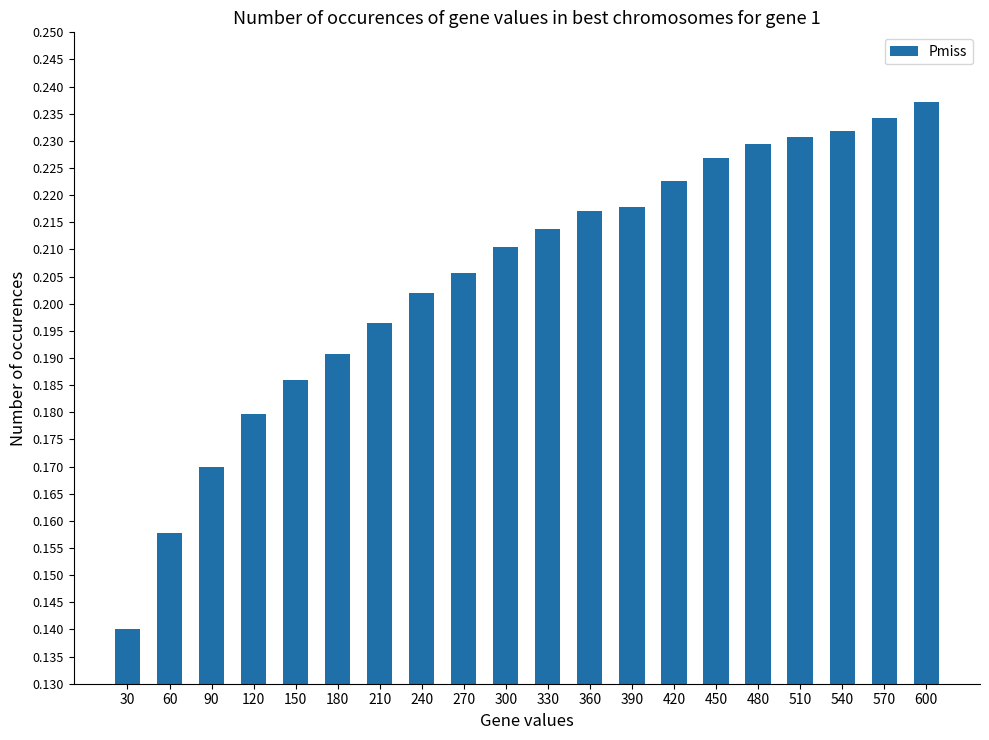

At which category does the chart reach its peak across all series?

600